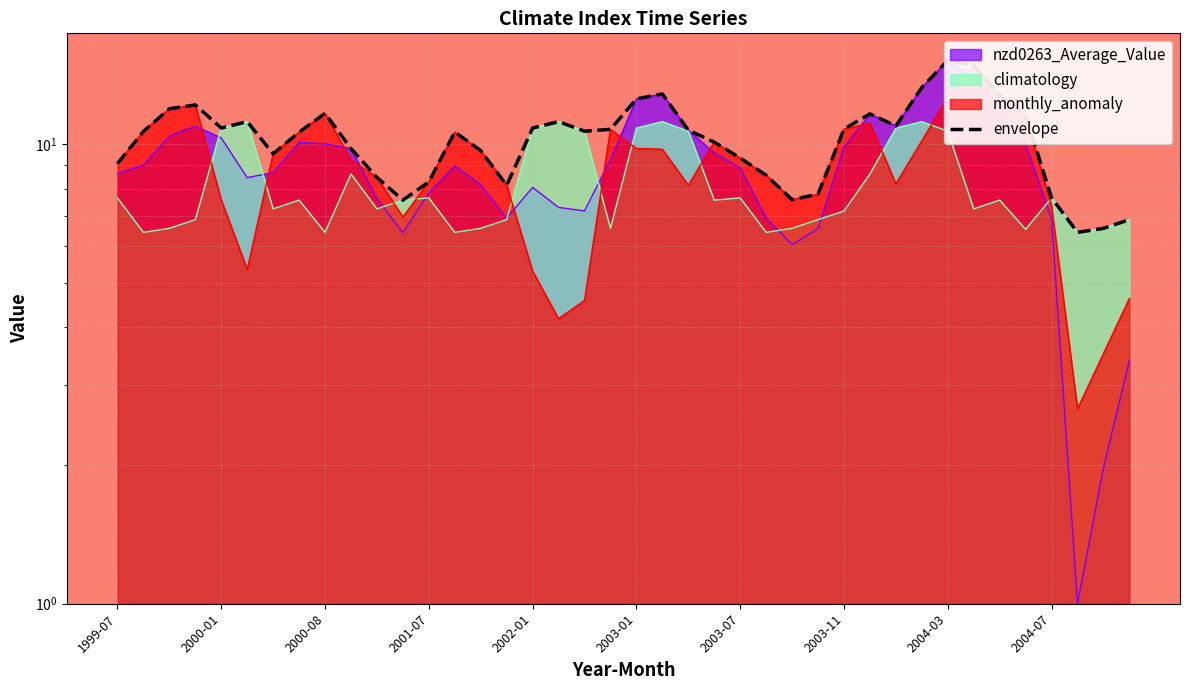

What is the sum of the values at 2001-07 and 37?

18.6